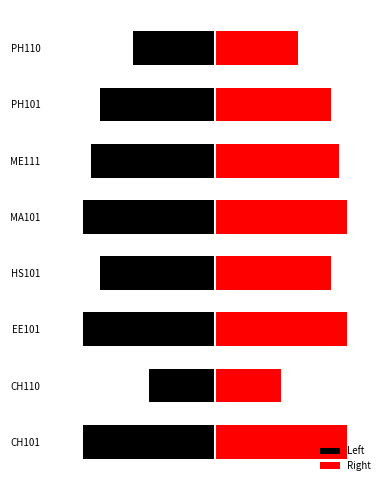

Between CH110 and ME111, which series saw the biggest shift?

Left